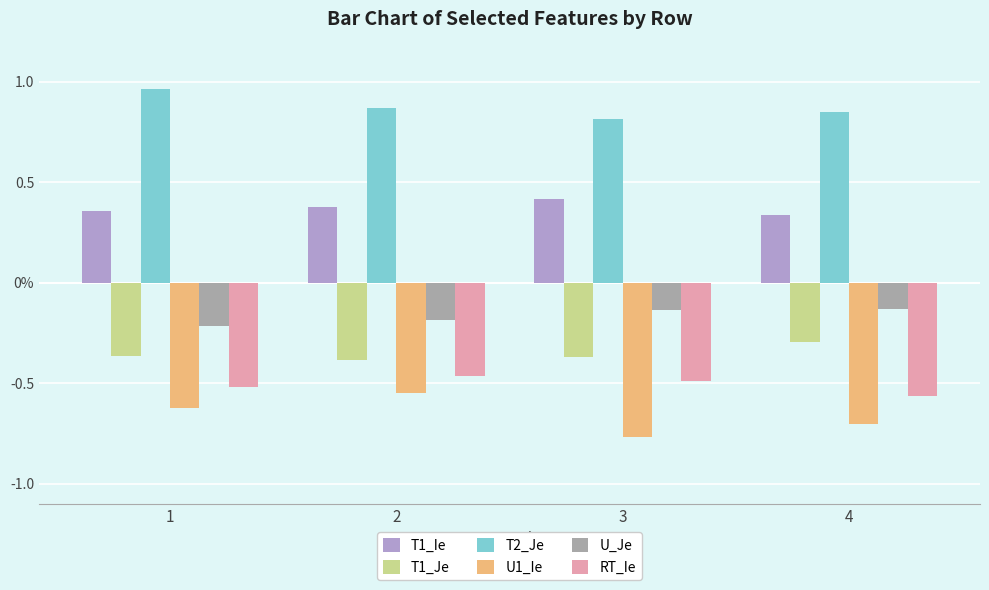

Which series has the largest total across all categories?

T2_Je